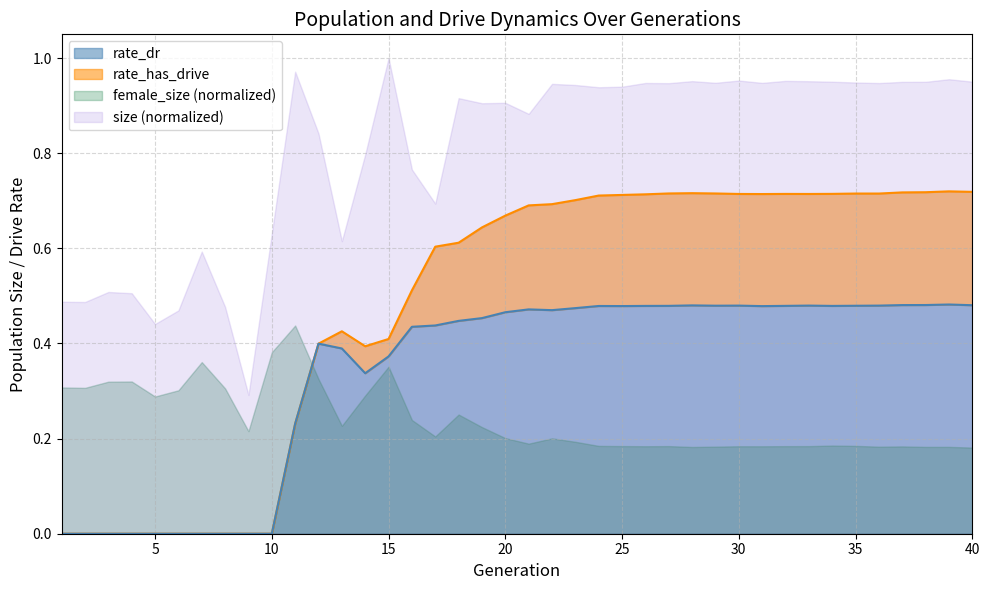

Which category has the highest value in the rate_dr series?

39